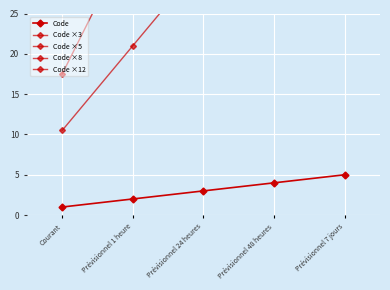

Does the chart display data point markers on the line(s)?

Yes